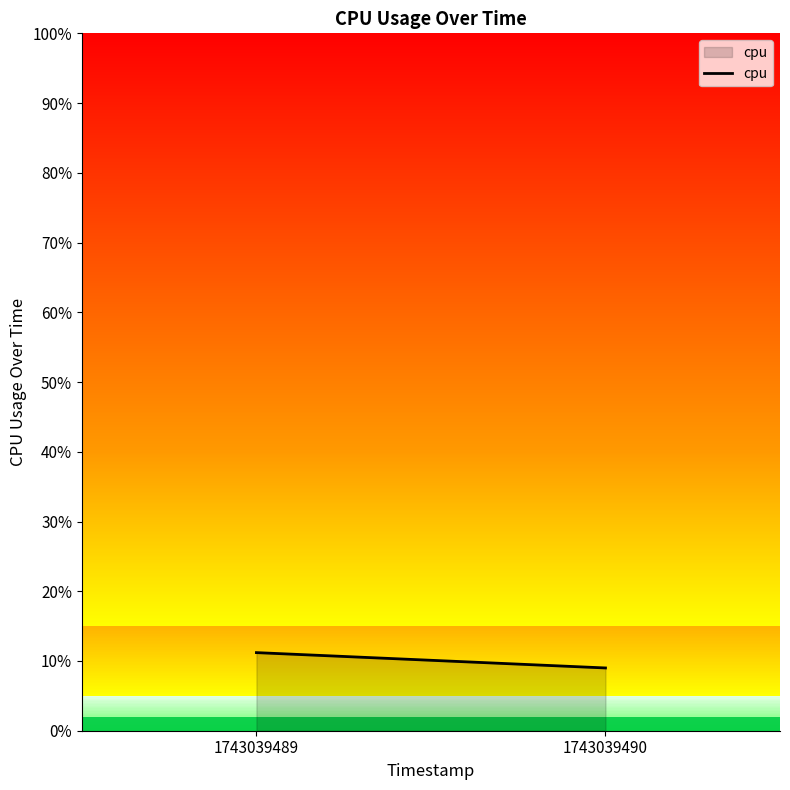

The chart shows a value of 9.0 at 1743039490. True or false?

True